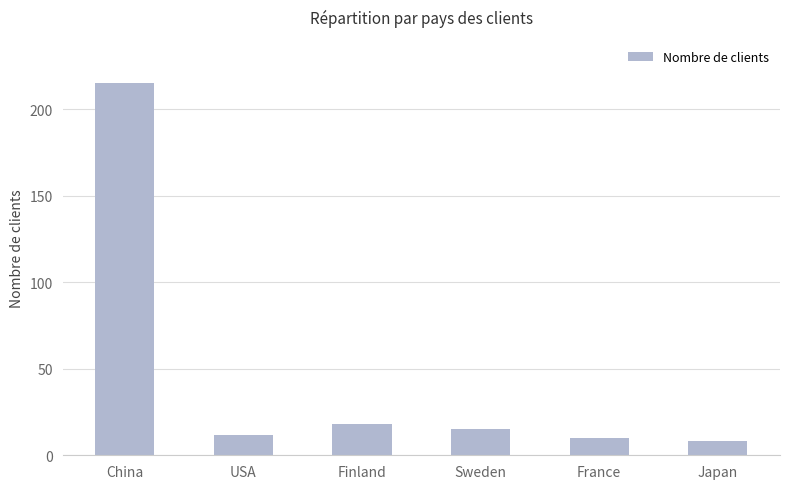

What is the greatest value displayed?

215